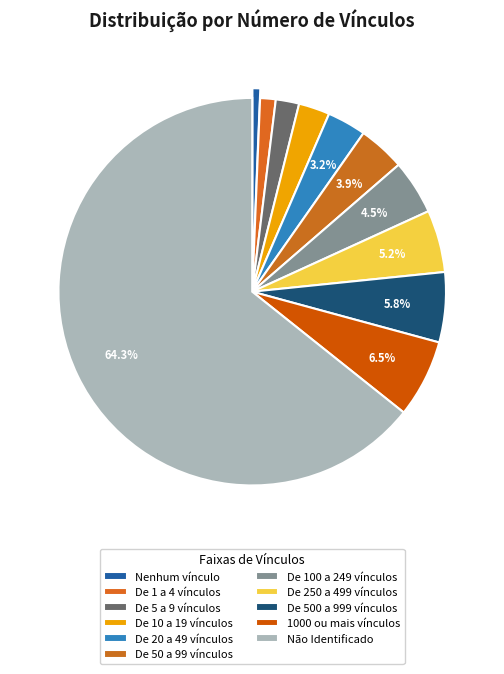

Approximately how many times larger is the value at Não Identificado compared to De 100 a 249 vínculos?

14.1